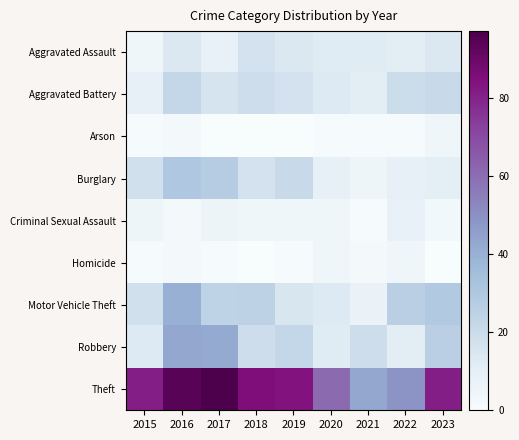

Reading left to right, transcribe all the data shown in this chart.

Aggravated Assault: 2015=4	2016=14	2017=8	2018=17	2019=14	2020=12	2021=12	2022=11	2023=14
Aggravated Battery: 2015=9	2016=22	2017=16	2018=19	2019=17	2020=13	2021=11	2022=20	2023=21
Arson: 2015=1	2016=2	2017=0	2018=0	2019=0	2020=1	2021=1	2022=1	2023=4
Burglary: 2015=18	2016=30	2017=28	2018=17	2019=21	2020=9	2021=5	2022=9	2023=10
Criminal Sexual Assault: 2015=5	2016=2	2017=6	2018=4	2019=4	2020=4	2021=1	2022=8	2023=3
Homicide: 2015=1	2016=2	2017=1	2018=0	2019=1	2020=4	2021=2	2022=4	2023=0
Motor Vehicle Theft: 2015=18	2016=40	2017=24	2018=25	2019=15	2020=13	2021=7	2022=26	2023=29
Robbery: 2015=13	2016=43	2017=42	2018=19	2019=22	2020=12	2021=19	2022=11	2023=26
Theft: 2015=81	2016=94	2017=97	2018=85	2019=84	2020=61	2021=43	2022=49	2023=81